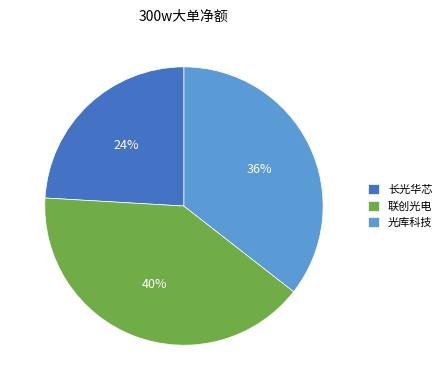

To the nearest percent, what is the difference between the largest and smallest slice percentages?

16%